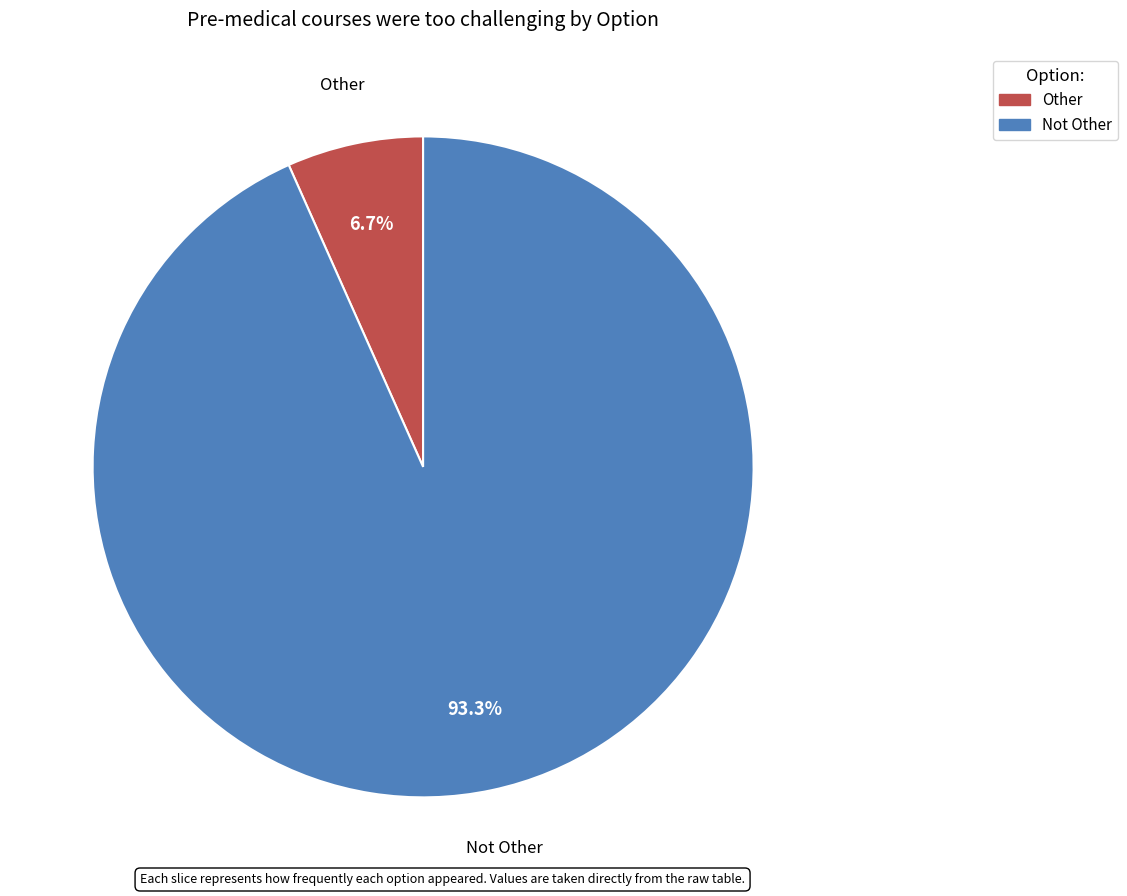

Is the sum of Not Other and Other greater than half?

Yes